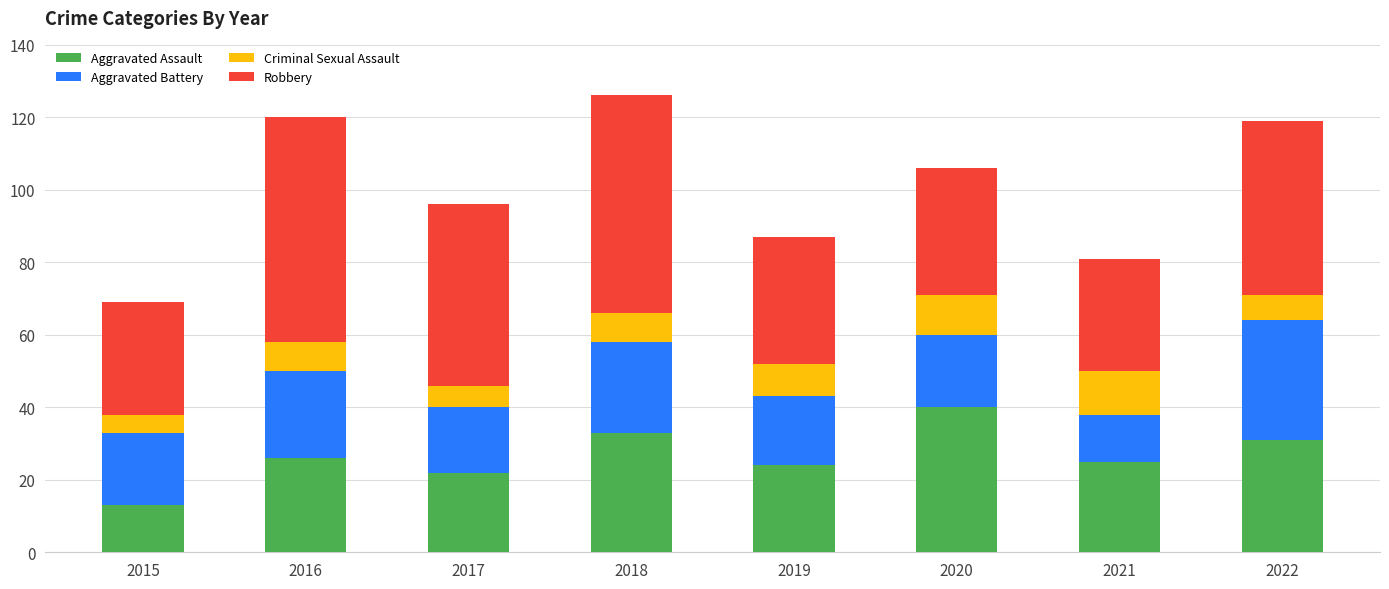

The Aggravated Assault series shows 25 at 2021. True or false?

True